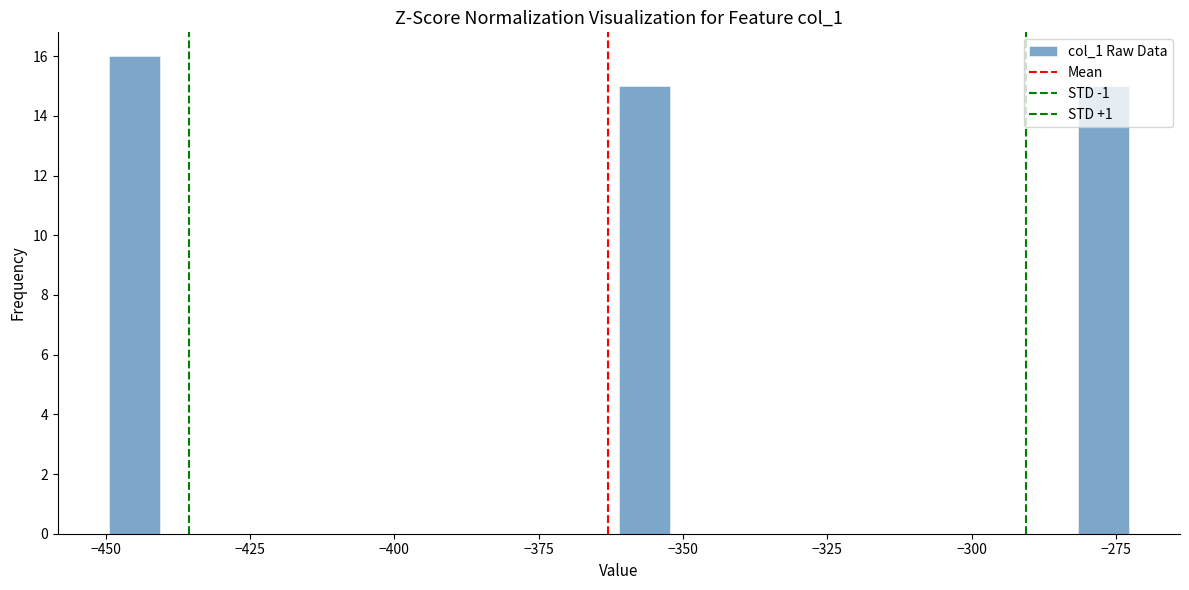

Read against the x-axis, roughly where is the centre of the tallest bar?

-445